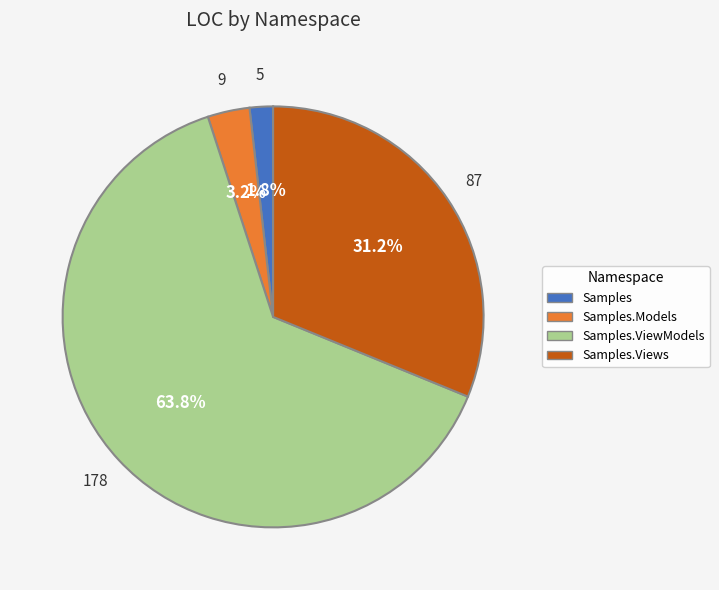

Does any single category account for the majority?

Yes